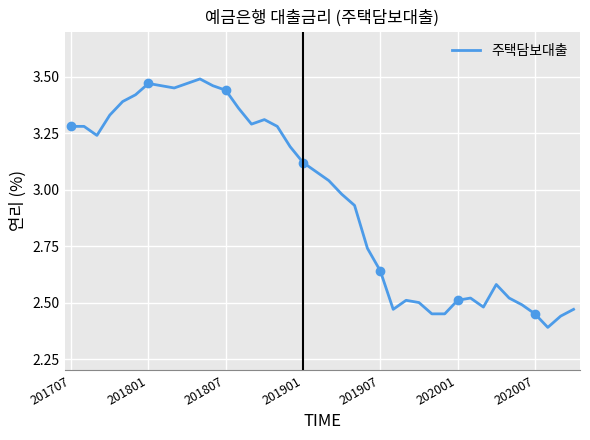

What is the maximum value shown in the chart?

3.5